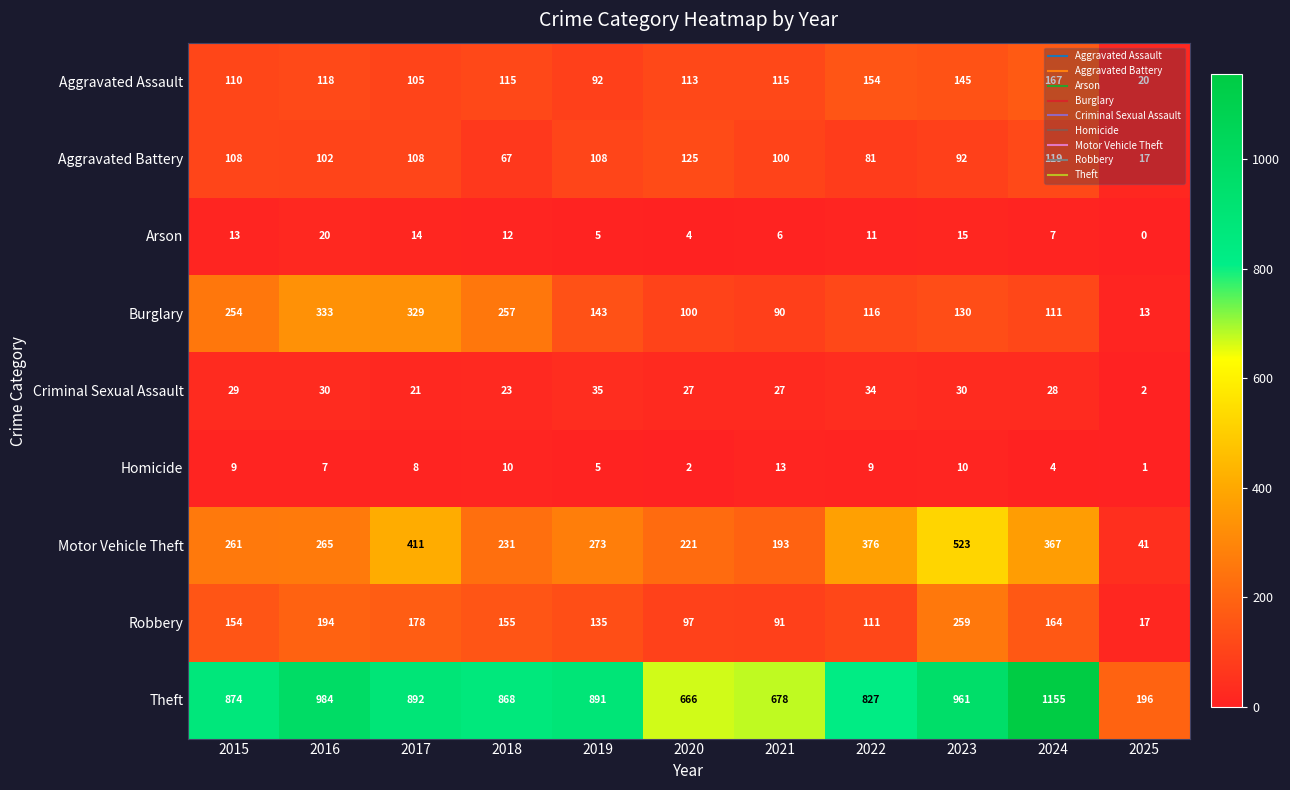

Rank the series by their maximum value, from lowest to highest.

Homicide, Arson, Criminal Sexual Assault, Aggravated Battery, Aggravated Assault, Robbery, Burglary, Motor Vehicle Theft, Theft